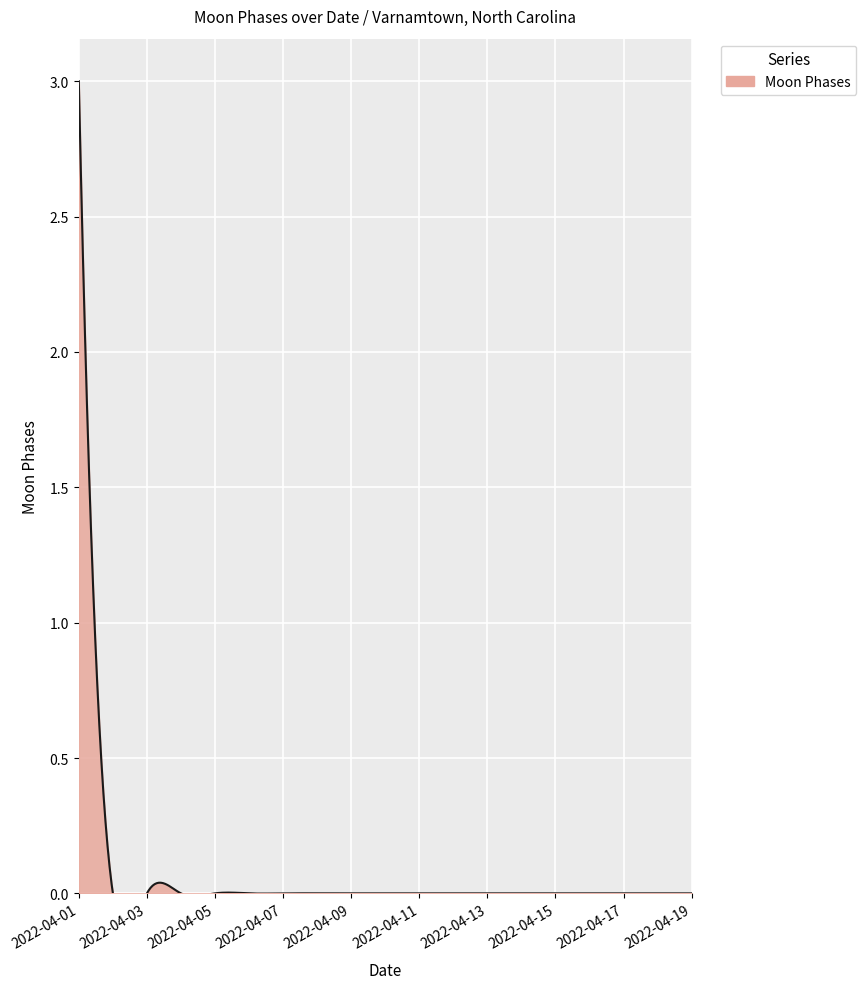

What is the difference between the maximum and minimum values?

3